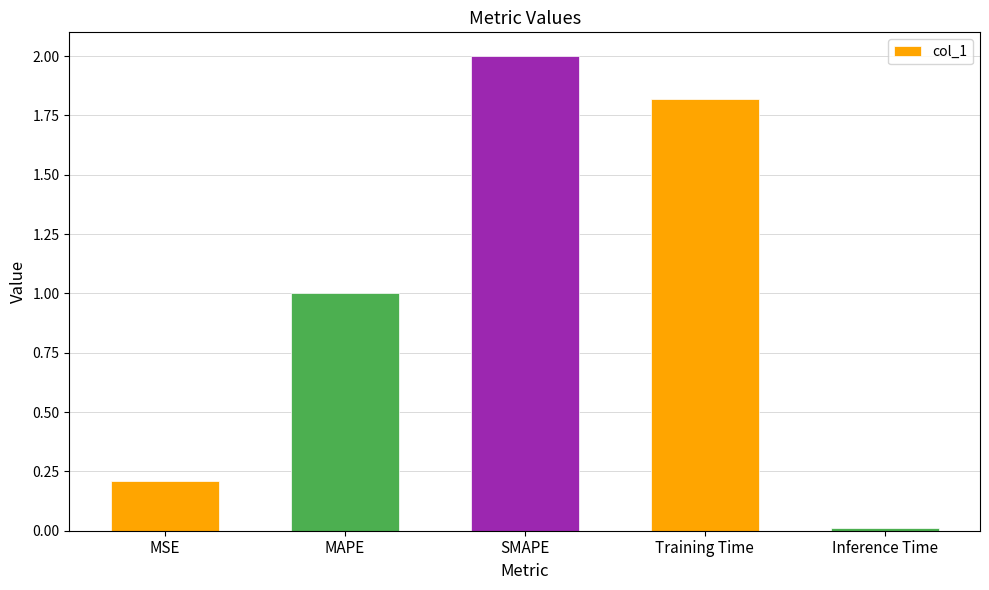

What is the approximate value at MSE?

0.2